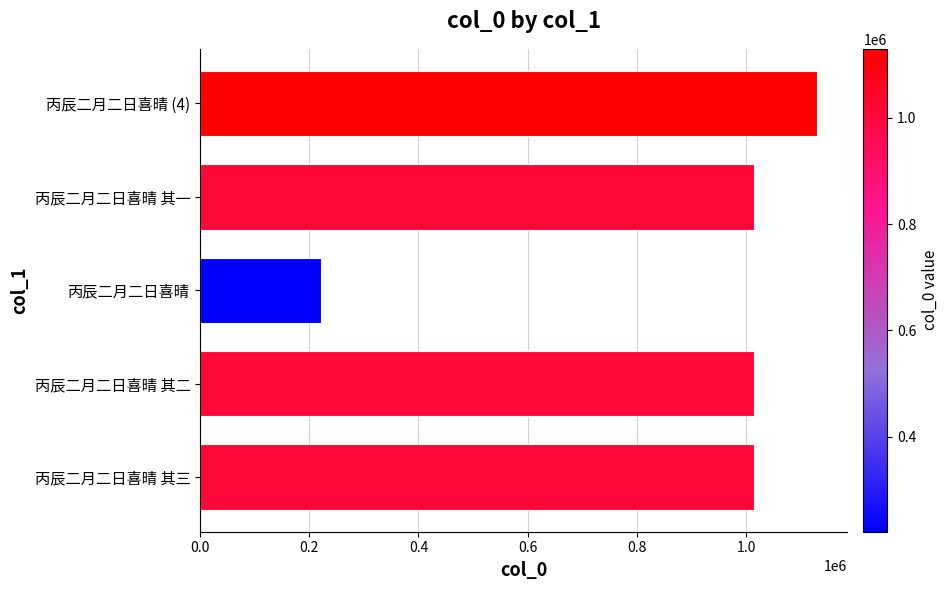

What is the change in value from 丙辰二月二日喜晴 其三 to 丙辰二月二日喜晴?

-793358